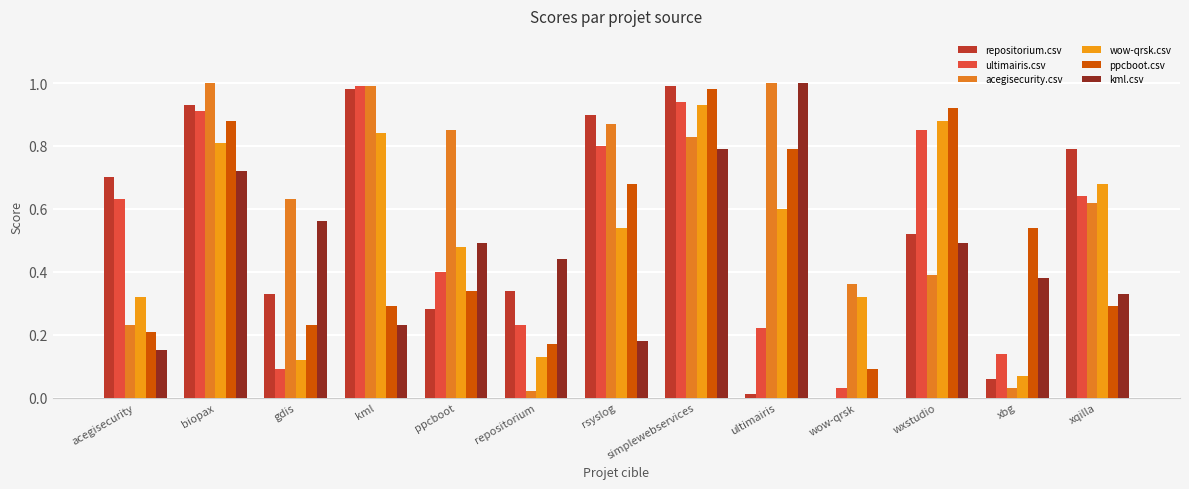

Is it true that ppcboot.csv equals 0.9 at wxstudio?

True